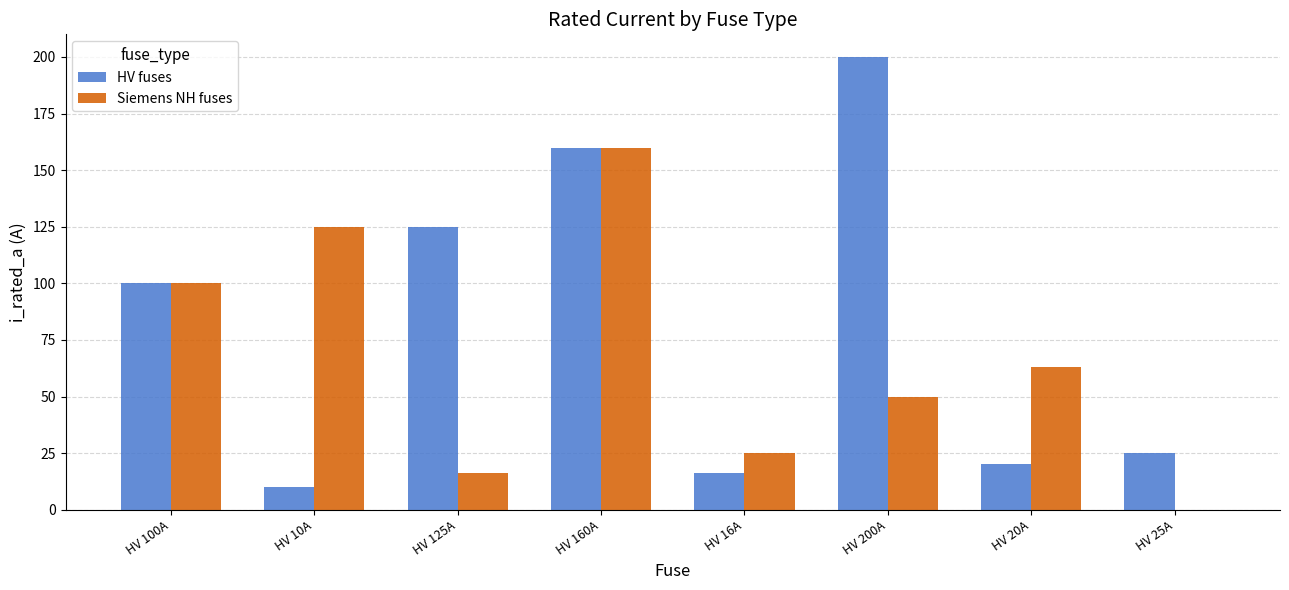

What is the maximum value for HV fuses?

200